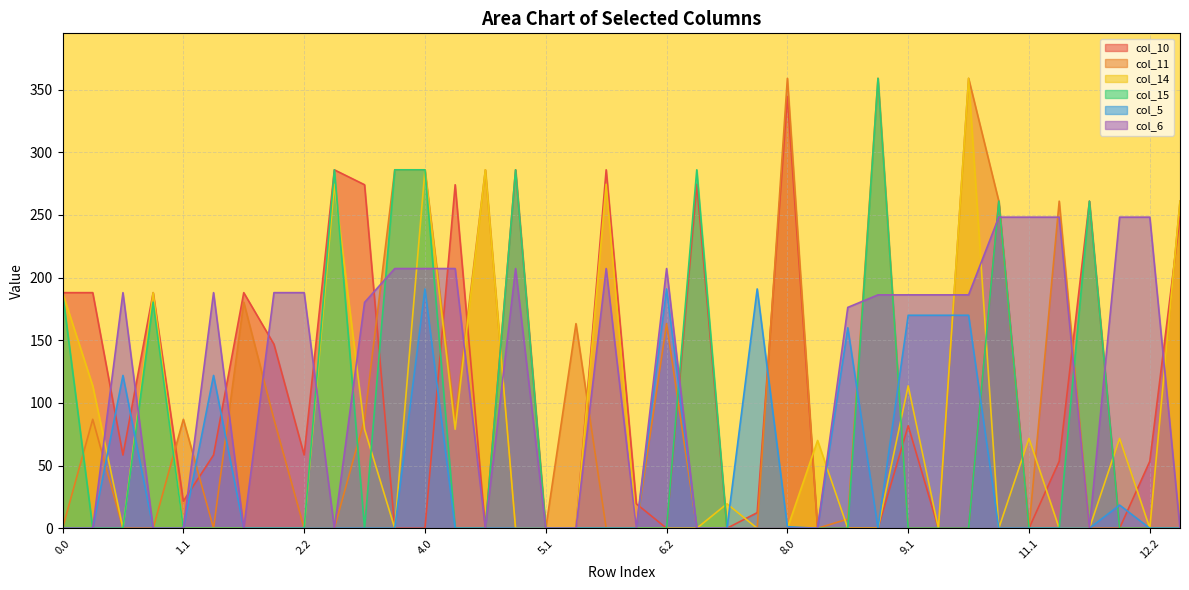

What are all the series names shown in the legend?

col_10, col_11, col_14, col_15, col_5, col_6